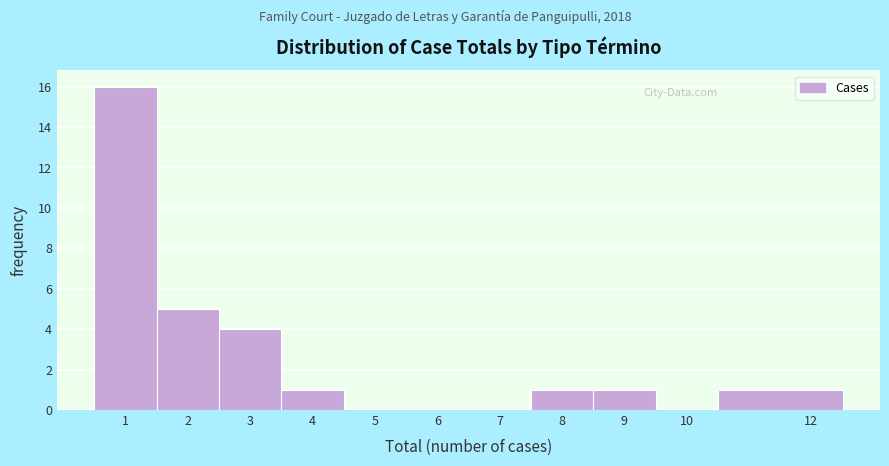

Reading left to right, transcribe this chart: for each bar, give the range it covers on the x-axis and its height. The values are not printed on the chart, so give them approximately, as read against the axis.

0.5 to 1.5: 16
1.5 to 2.5: 5
2.5 to 3.5: 4
3.5 to 4.5: 1
4.5 to 5.5: 0
5.5 to 6.5: 0
6.5 to 7.5: 0
7.5 to 8.5: 1
8.5 to 9.5: 1
9.5 to 10.5: 0
10.5 to 12.5: 1